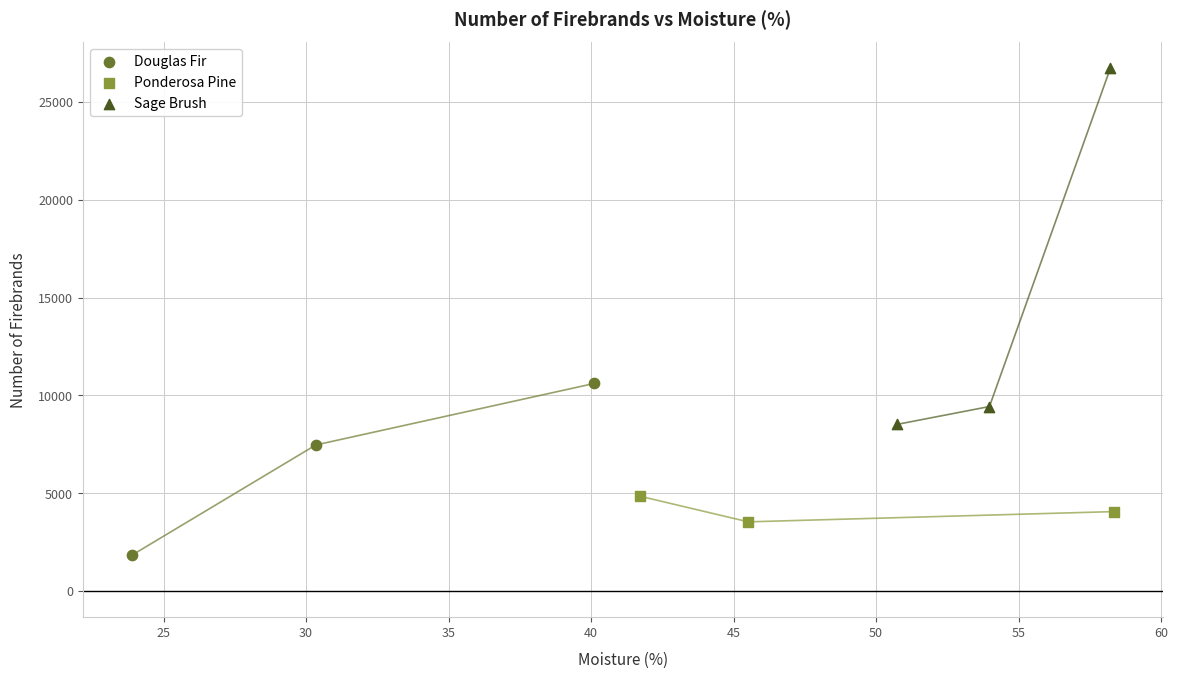

Which series contains the lowest Y value?

Douglas Fir